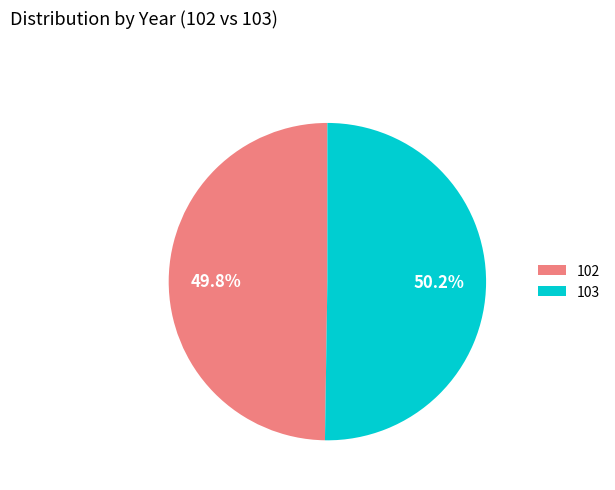

Count the number of slices in the pie.

2